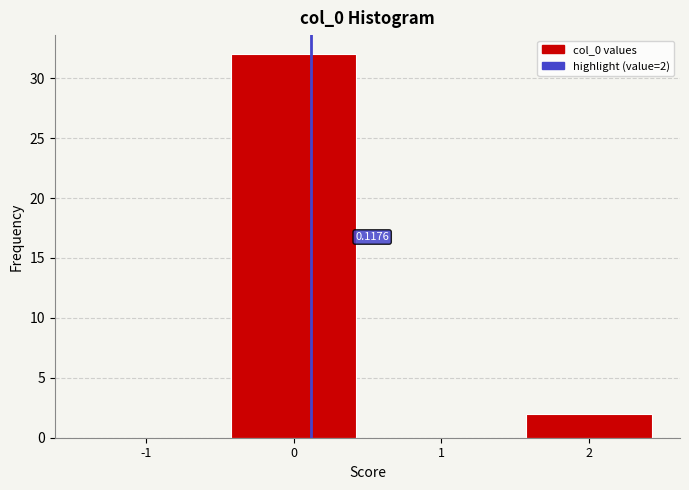

What is the sum of all values?

34